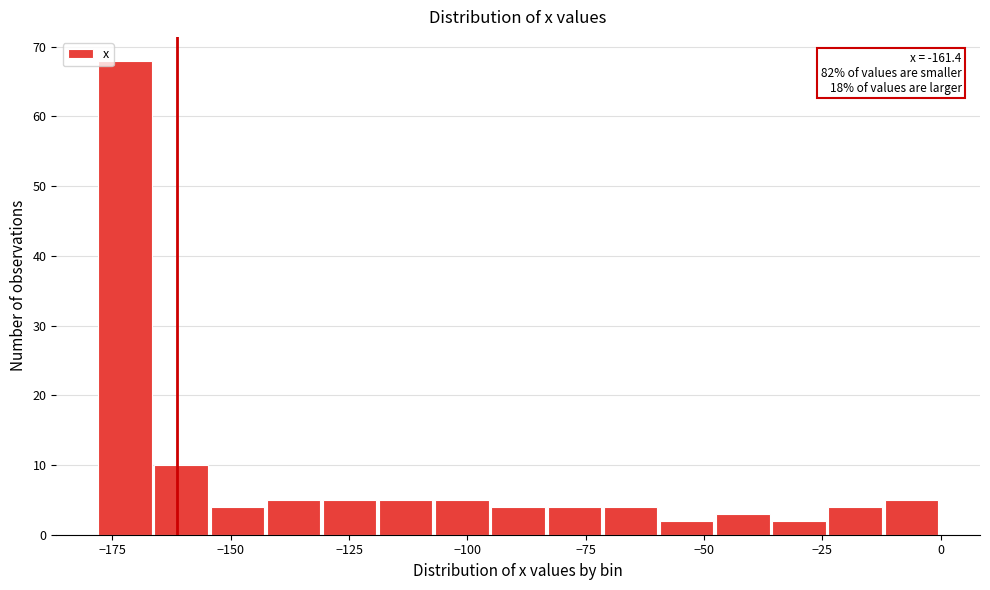

Around what value on the x-axis is the tallest bar? Give the approximate position of its centre, as read against the axis.

-170